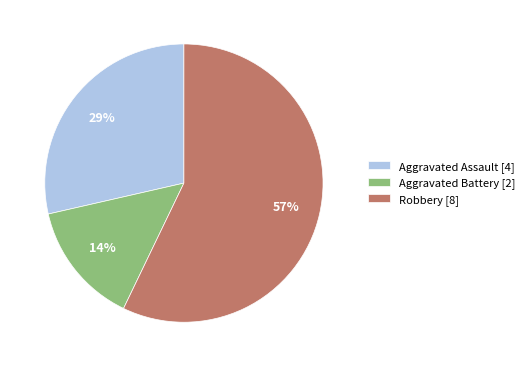

Which slice is the largest?

Robbery